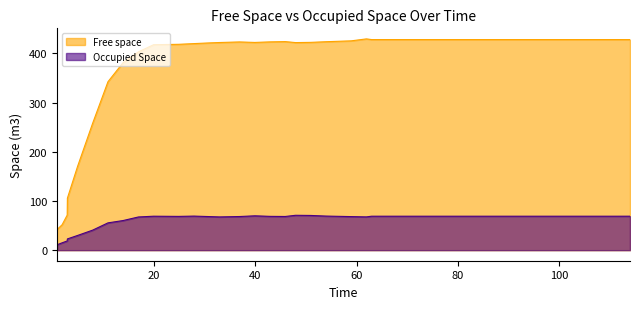

True or false: Occupied Space and Free space cross at least once.

False